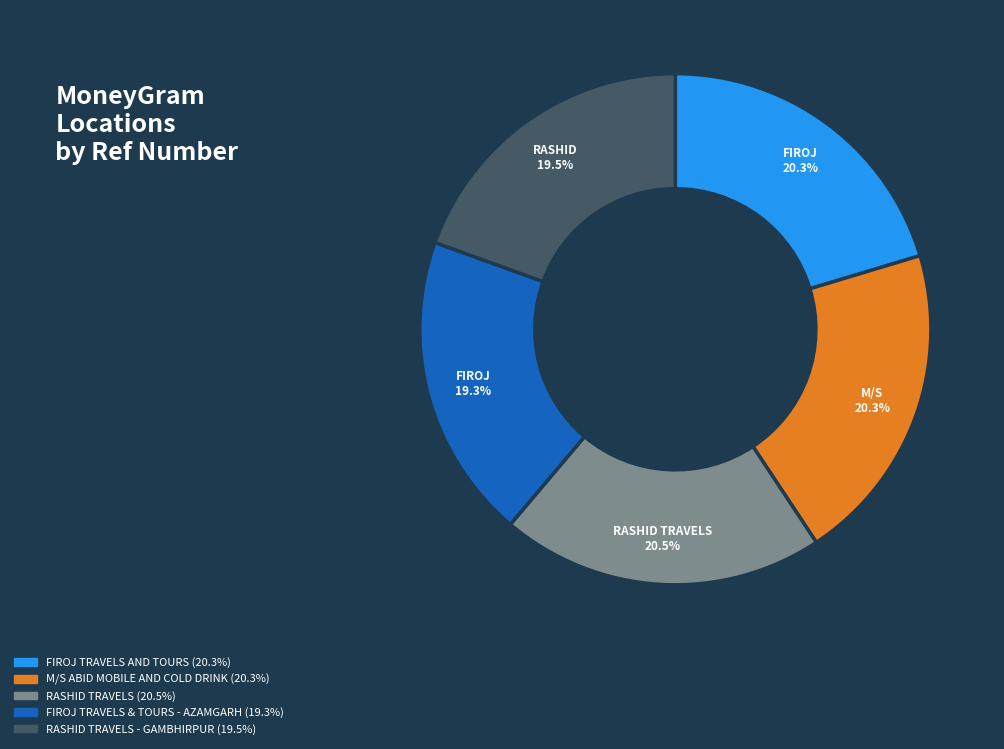

Is there any slice that represents more than half of the pie?

No